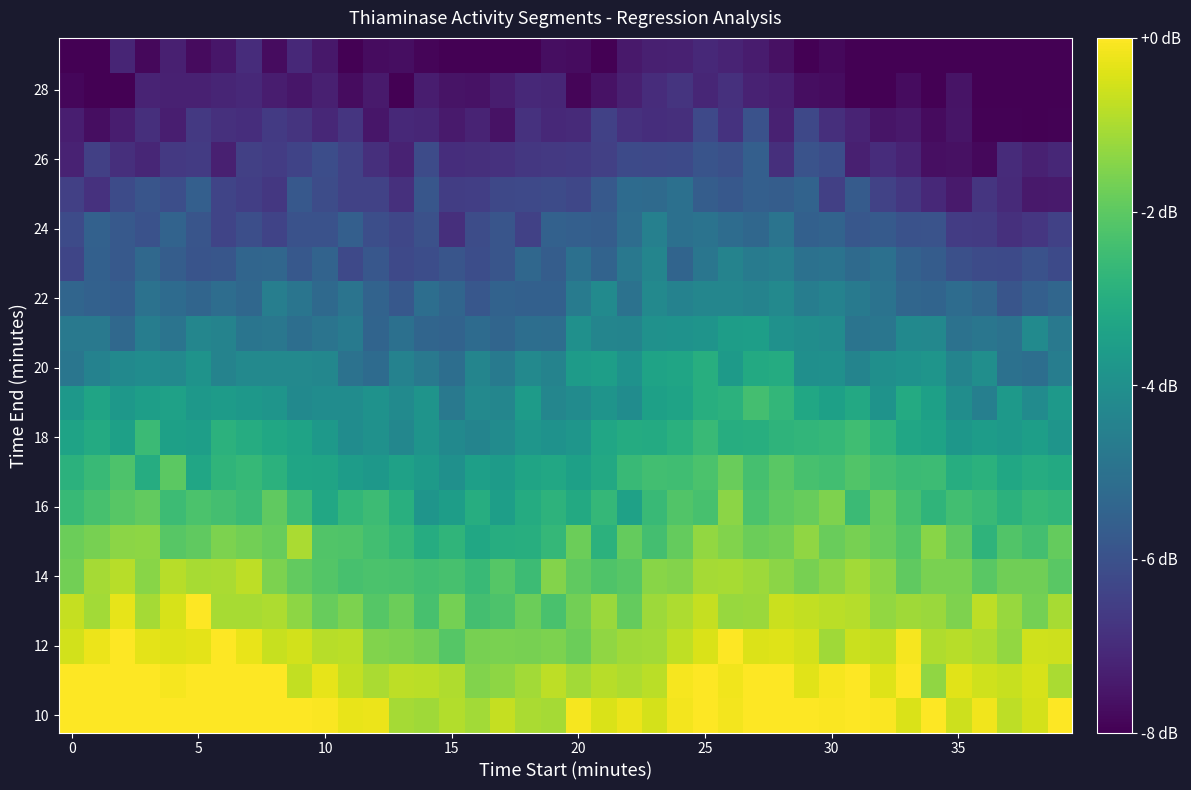

How many data points does each series have?

40